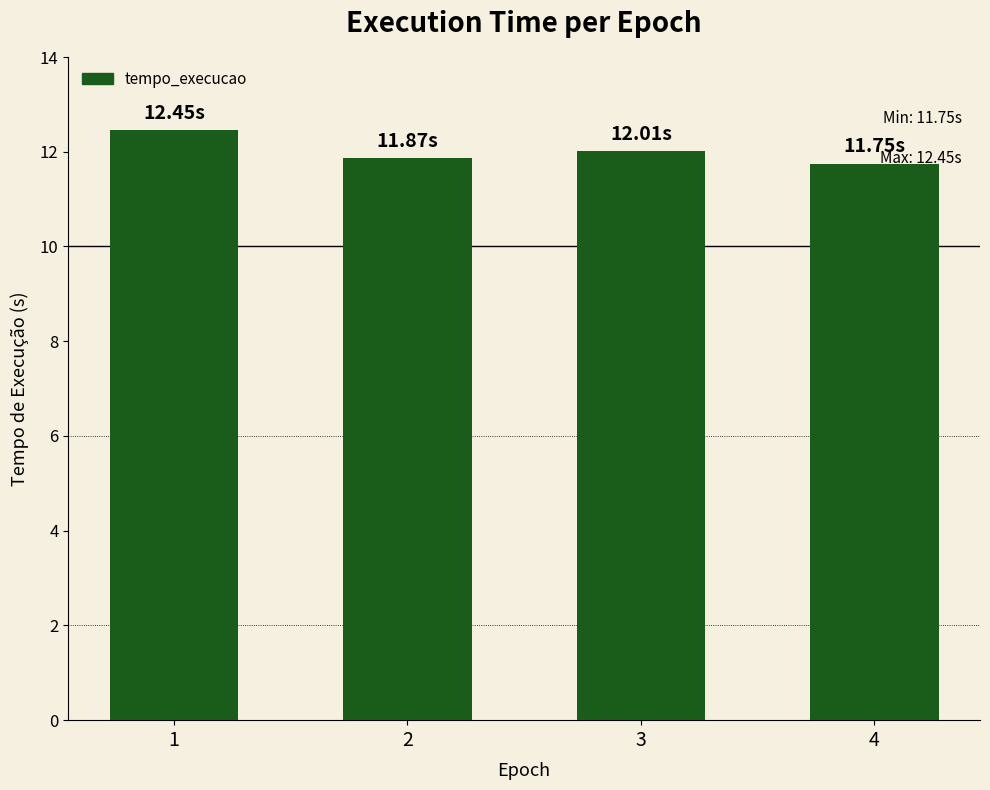

What is the change in value from 2 to 4?

-0.1